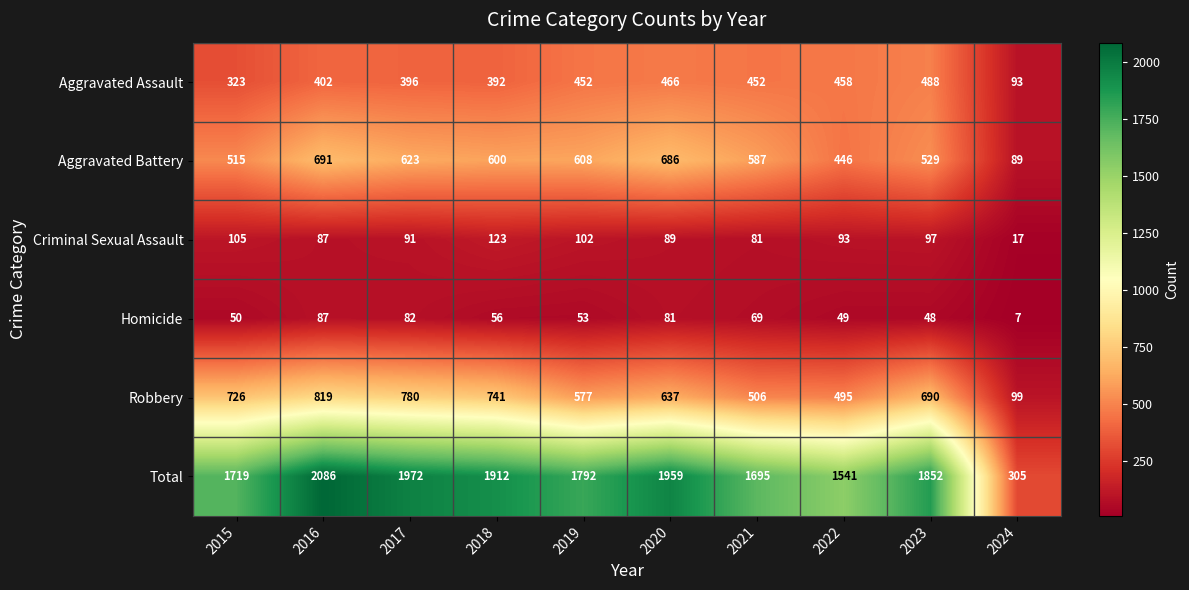

Which series has the largest total across all categories?

Total